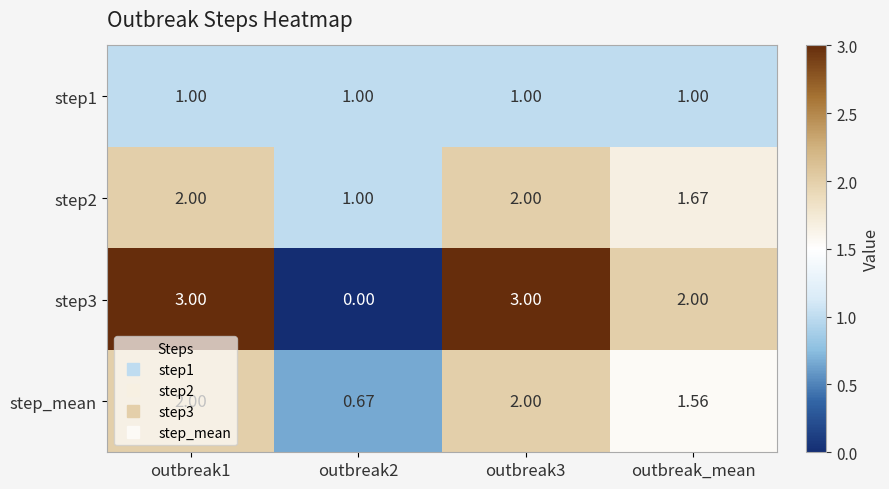

Is the value of step1 at outbreak_mean greater than the value of step2 at outbreak3?

No